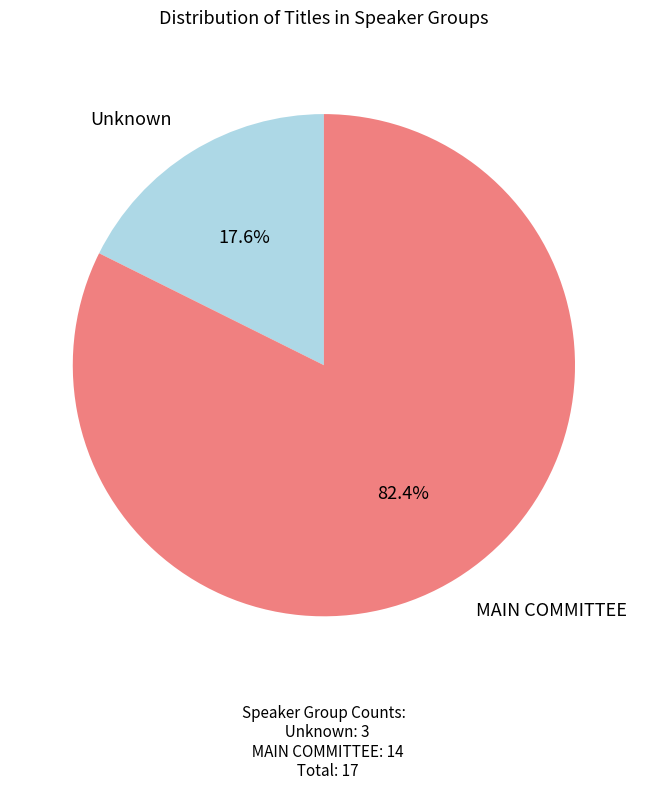

Count the number of slices in the pie.

2